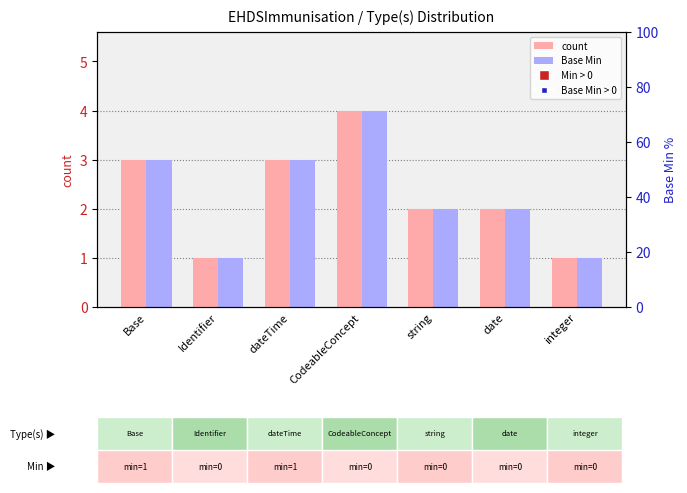

The value of rank, Base Min at Identifier is 1. True or false?

True